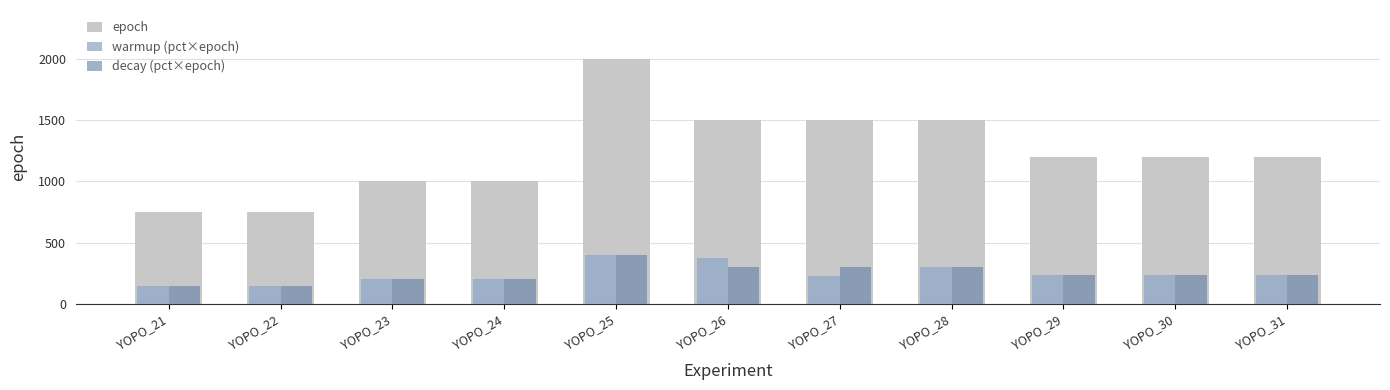

Which series has the largest total across all categories?

epoch